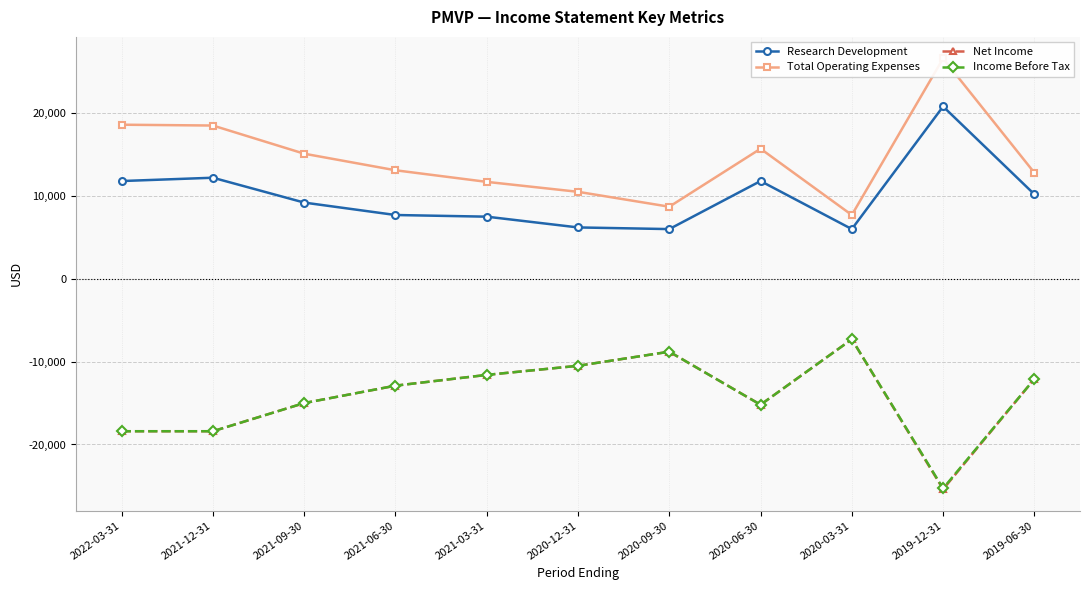

How many values in the Net Income series exceed -12900?

5